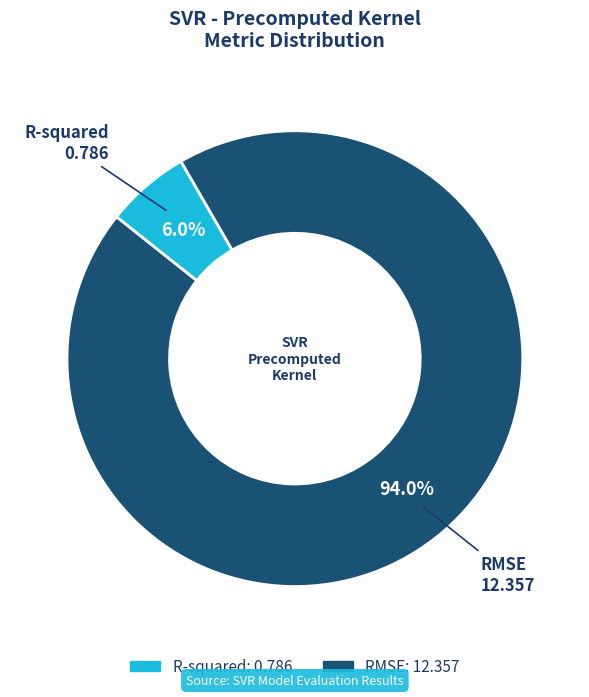

Rank the categories by value from lowest to highest.

R-squared, RMSE